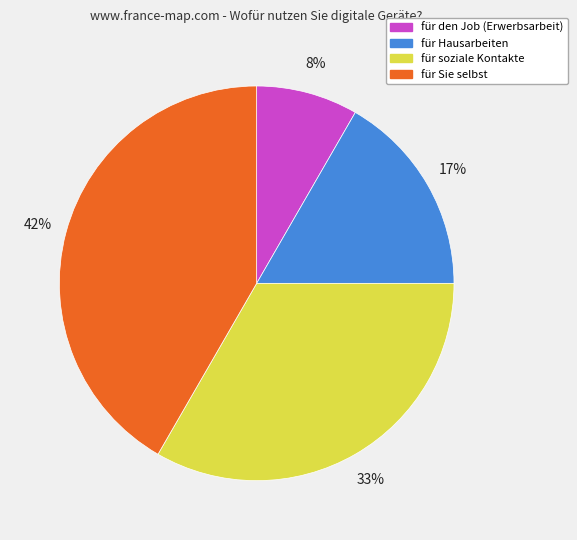

To the nearest percent, what portion does für soziale Kontakte represent?

33%